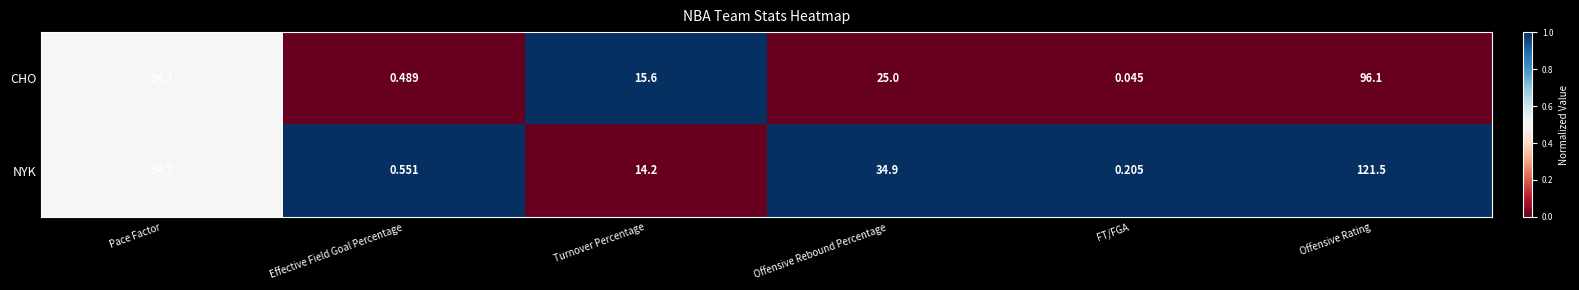

List the series in order of their overall mean, lowest first.

CHO, NYK